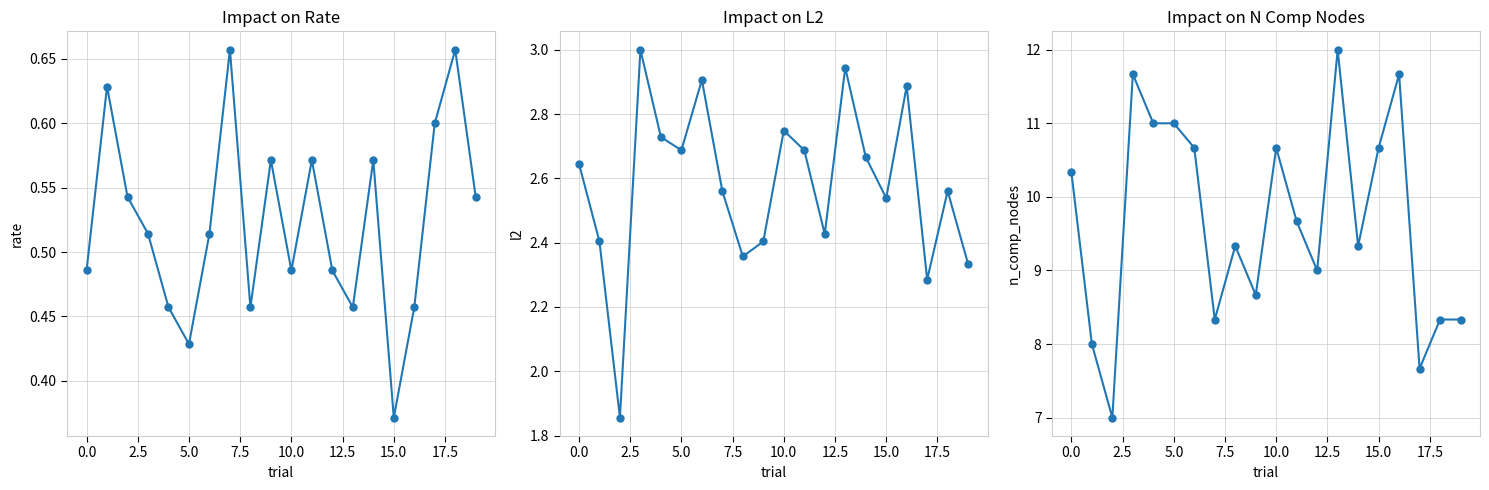

What are all the series names shown in the legend?

rate, l2, n_comp_nodes